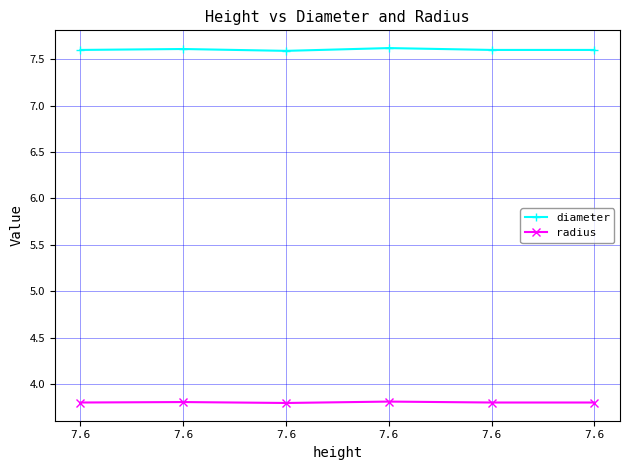

Does the chart have visible grid lines?

Yes